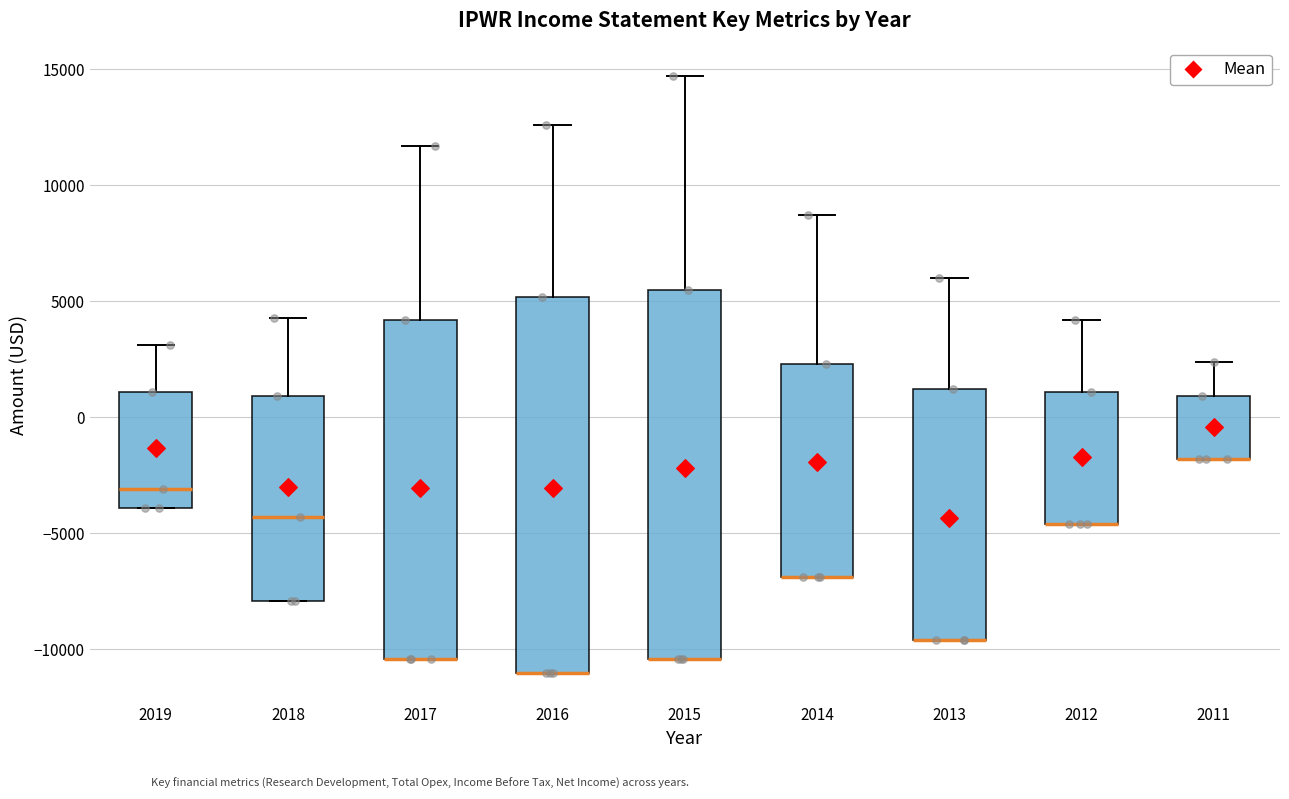

Reading left to right, read every box against the y-axis: the position of its median line, the range the box covers, and the ends of its whiskers. The values are not printed on the chart, so give them approximately, as read against the axis.

2019: median -3000, box -4000 to 1000, whiskers -4000 to 3000
2018: median -4500, box -8000 to 1000, whiskers -8000 to 4500
2017: median -10500 (drawn on the box's lower edge), box -10500 to 4000, whiskers -10500 to 11500
2016: median -11000 (drawn on the box's lower edge), box -11000 to 5000, whiskers -11000 to 12500
2015: median -10500 (drawn on the box's lower edge), box -10500 to 5500, whiskers -10500 to 14500
2014: median -7000 (drawn on the box's lower edge), box -7000 to 2500, whiskers -7000 to 8500
2013: median -9500 (drawn on the box's lower edge), box -9500 to 1000, whiskers -9500 to 6000
2012: median -4500 (drawn on the box's lower edge), box -4500 to 1000, whiskers -4500 to 4000
2011: median -2000 (drawn on the box's lower edge), box -2000 to 1000, whiskers -2000 to 2500